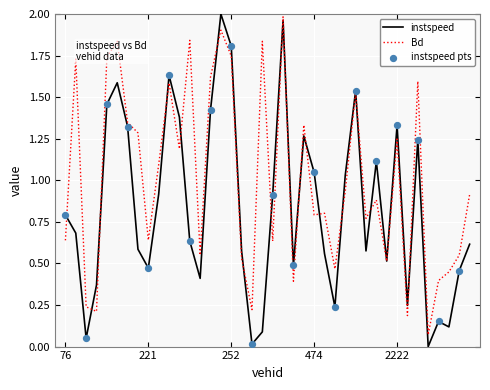

Which series has the largest total across all categories?

Bd